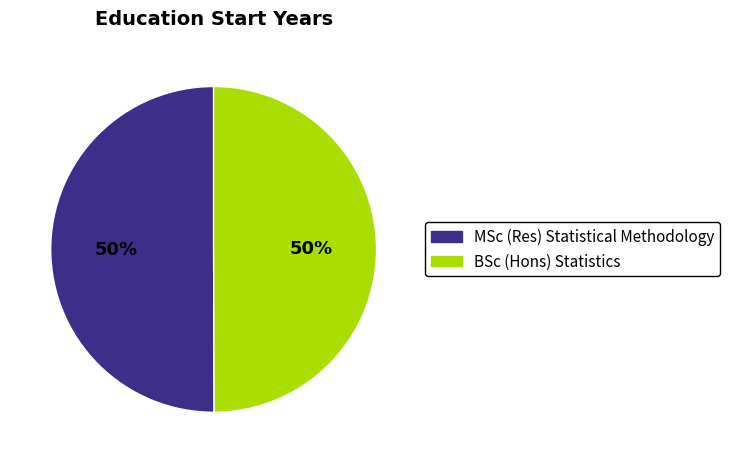

True or false: MSc (Res) Statistical Methodology accounts for 50% of the total.

True